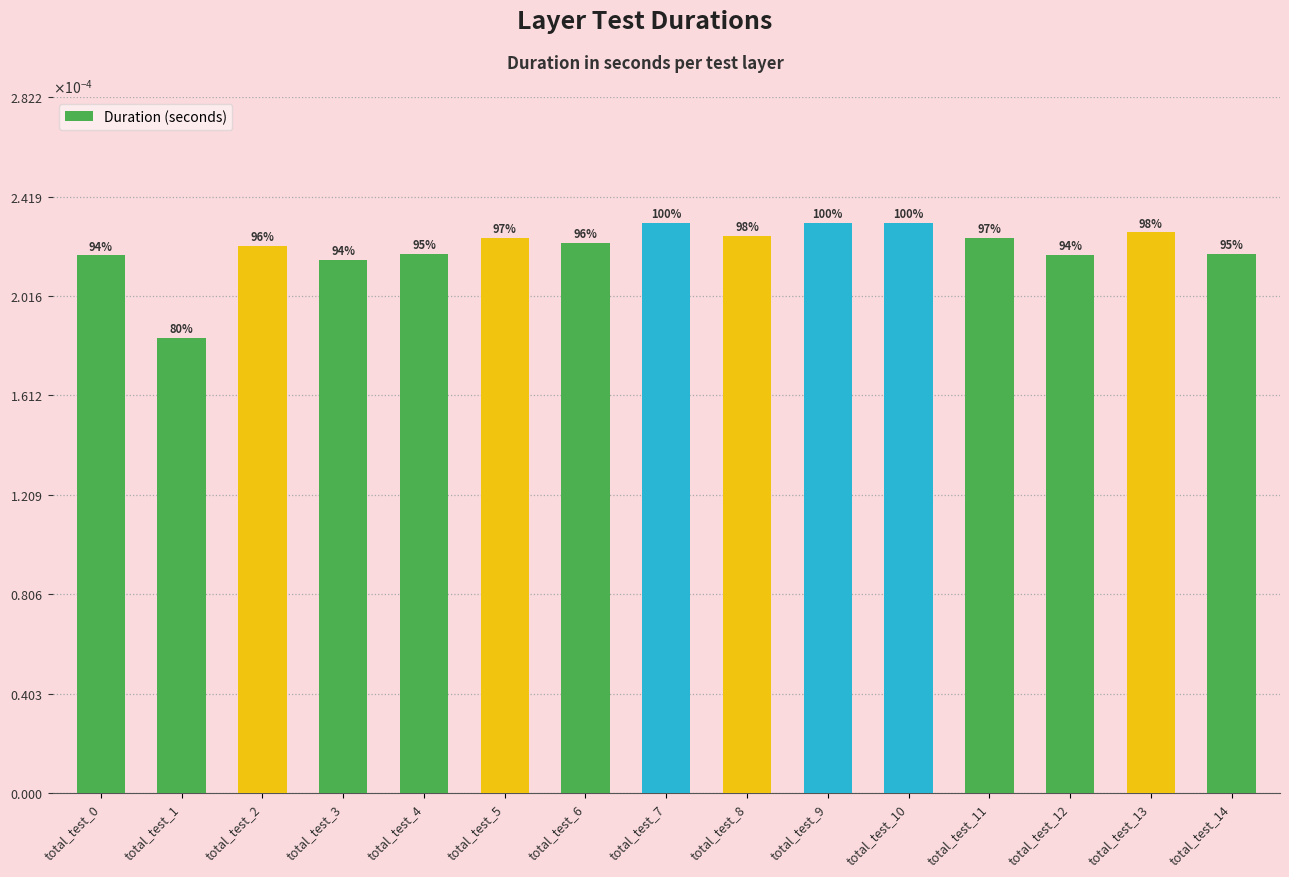

Rank the categories by value from lowest to highest.

total_test_1, total_test_3, total_test_0, total_test_12, total_test_4, total_test_14, total_test_2, total_test_6, total_test_11, total_test_5, total_test_8, total_test_13, total_test_9, total_test_10, total_test_7